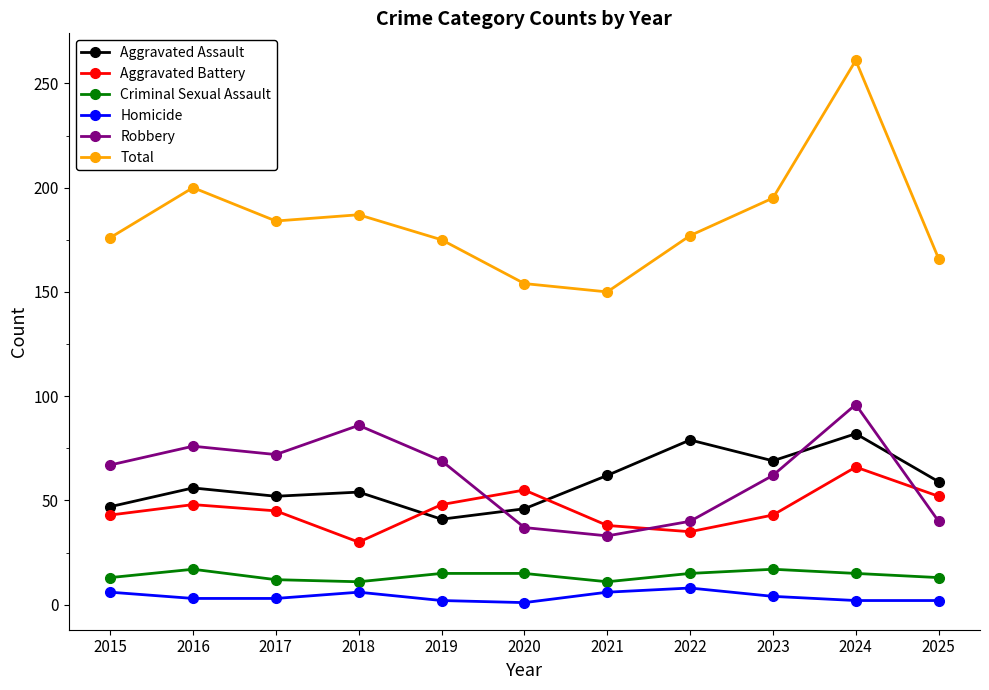

Where is the first local maximum for Total?

2016